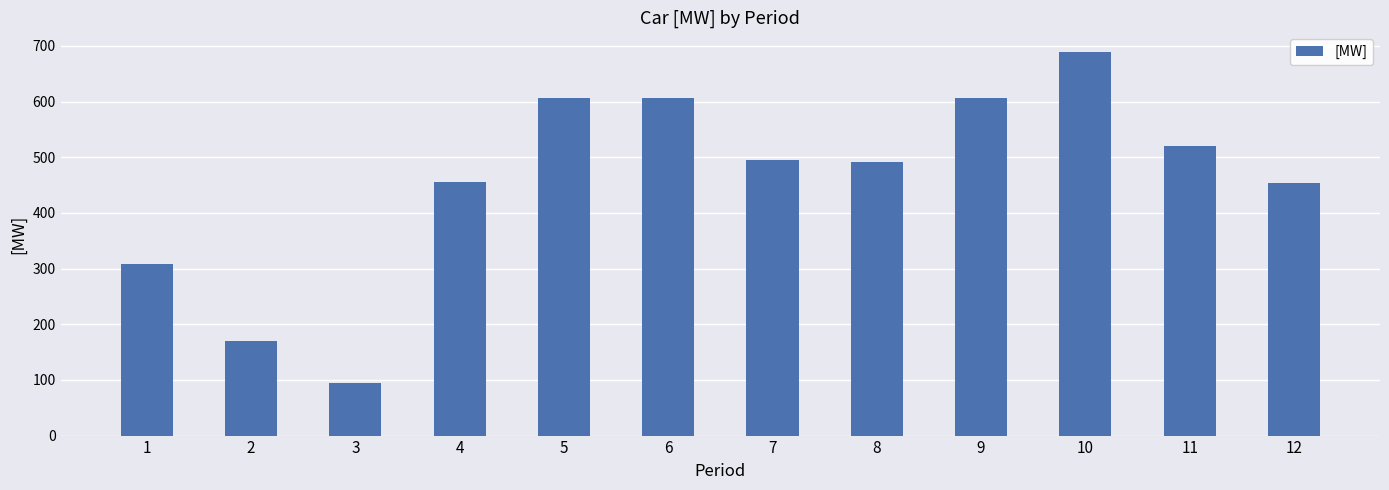

The value at 11 is 520.7. True or false?

True